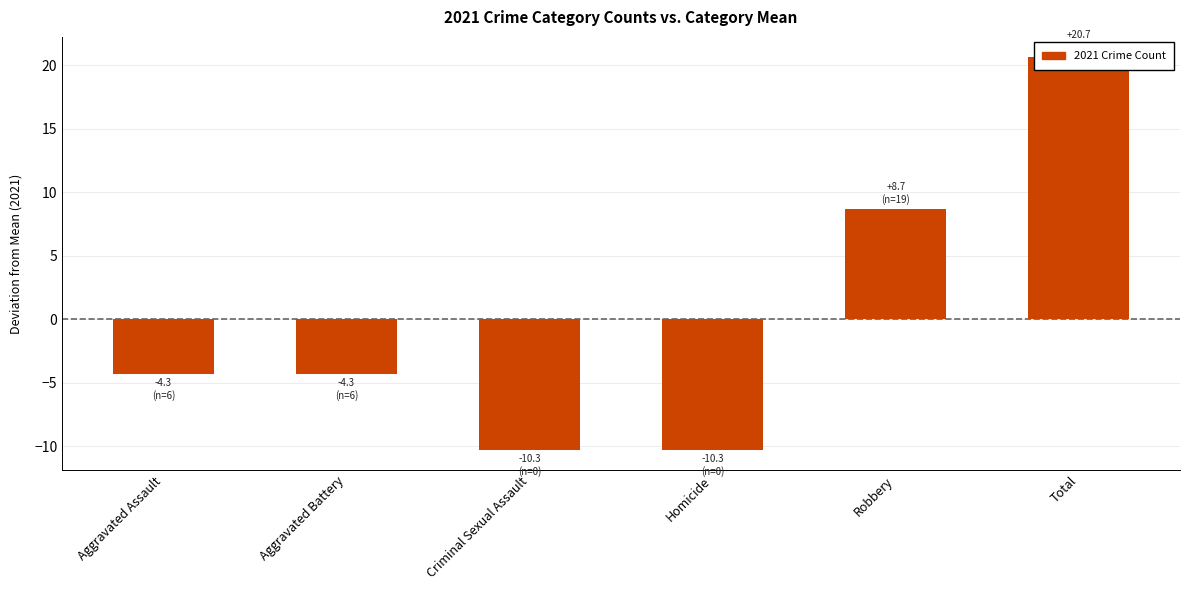

Which has a higher value, Aggravated Assault or Homicide?

Aggravated Assault